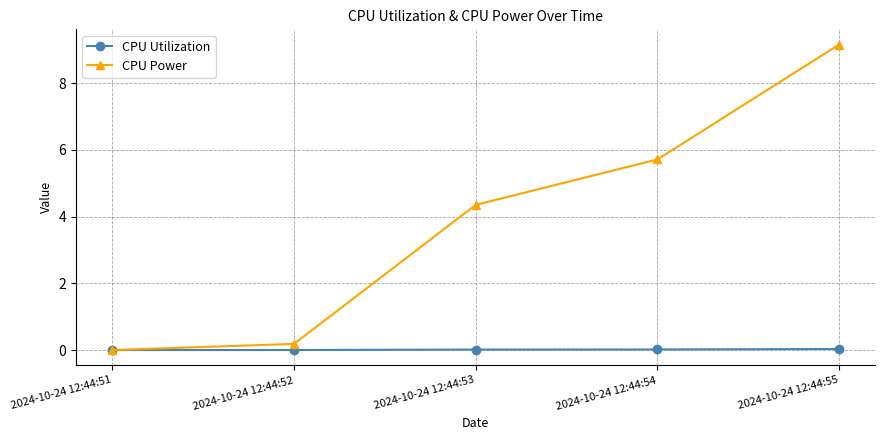

Which label corresponds to the largest value in the chart?

2024-10-24 12:44:55